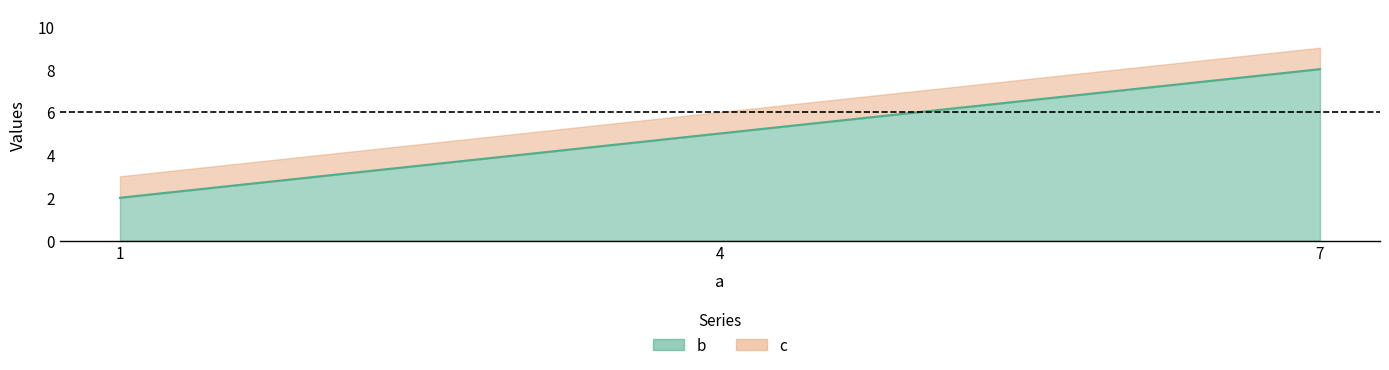

Is it true that the value at 1 is 1?

False